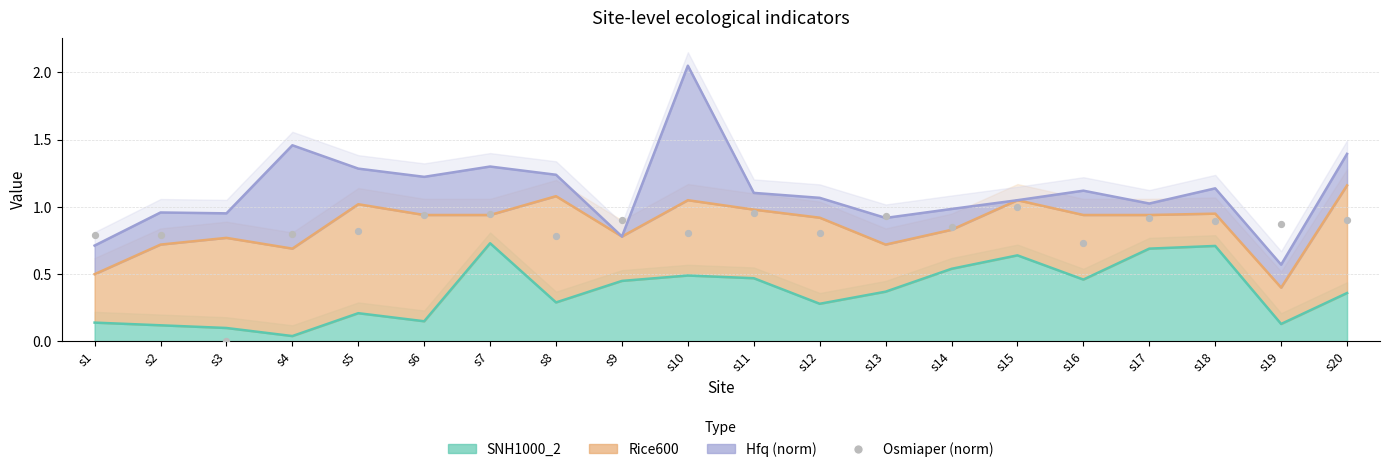

What are all the series names shown in the legend?

SNH1000_2, Rice600, Hfq (norm), Osmiaper (norm)